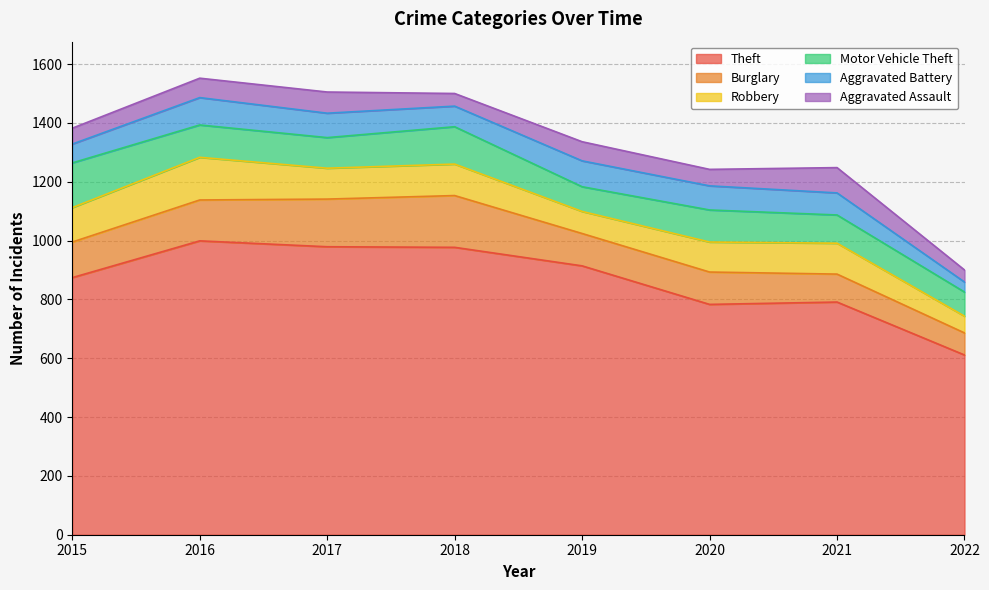

What are all the series names shown in the legend?

Theft, Burglary, Robbery, Motor Vehicle Theft, Aggravated Battery, Aggravated Assault